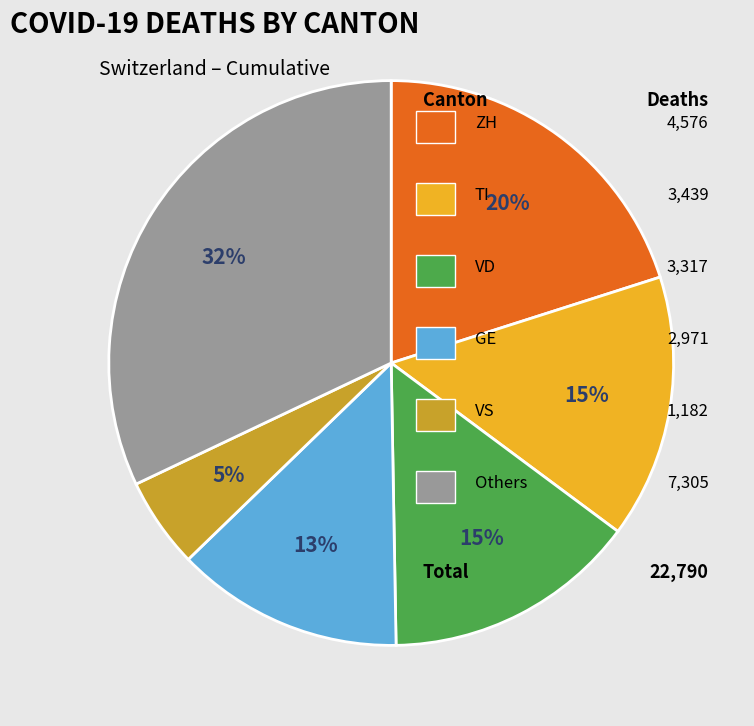

Is there a majority slice in this chart?

No